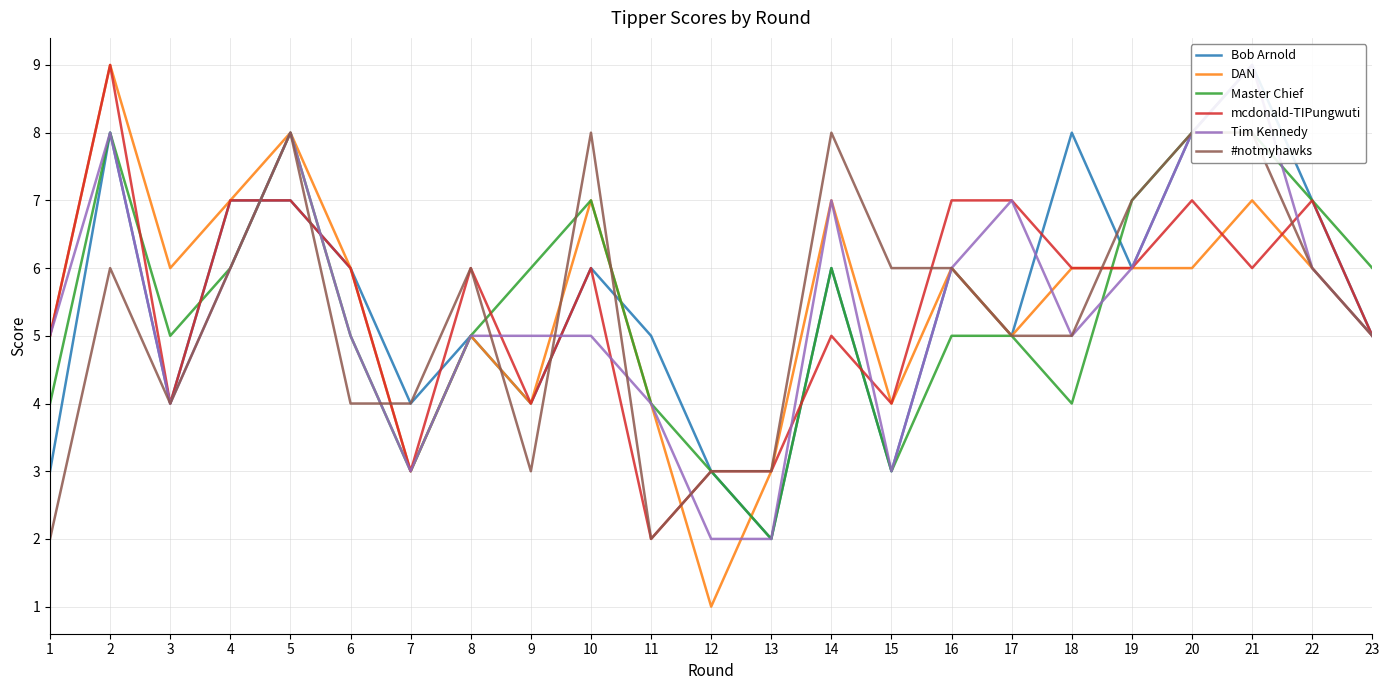

What value does the Tim Kennedy series have at 5?

8